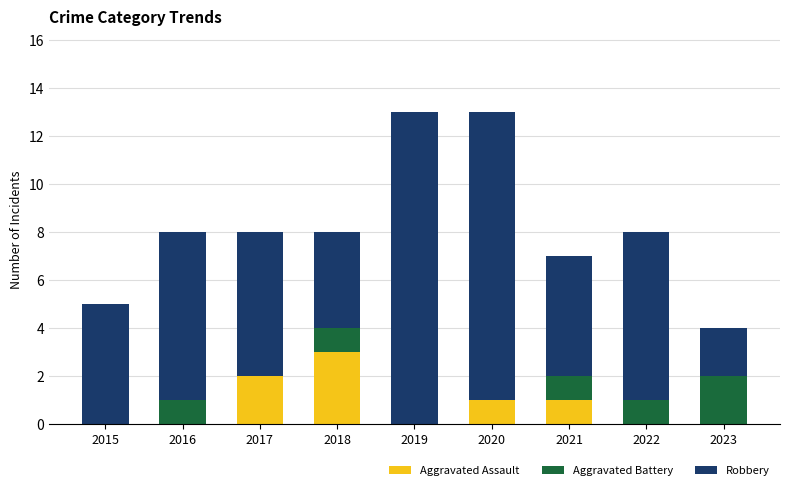

What is the total value across all series at 2016?

8